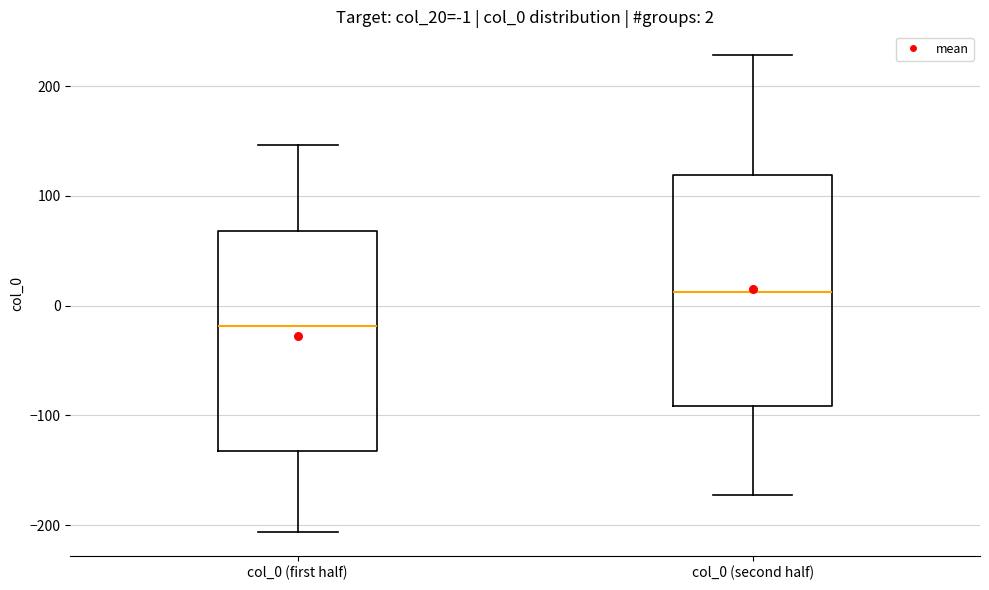

Which box is the tallest, from its lower edge to its upper edge?

col_0 (second half)